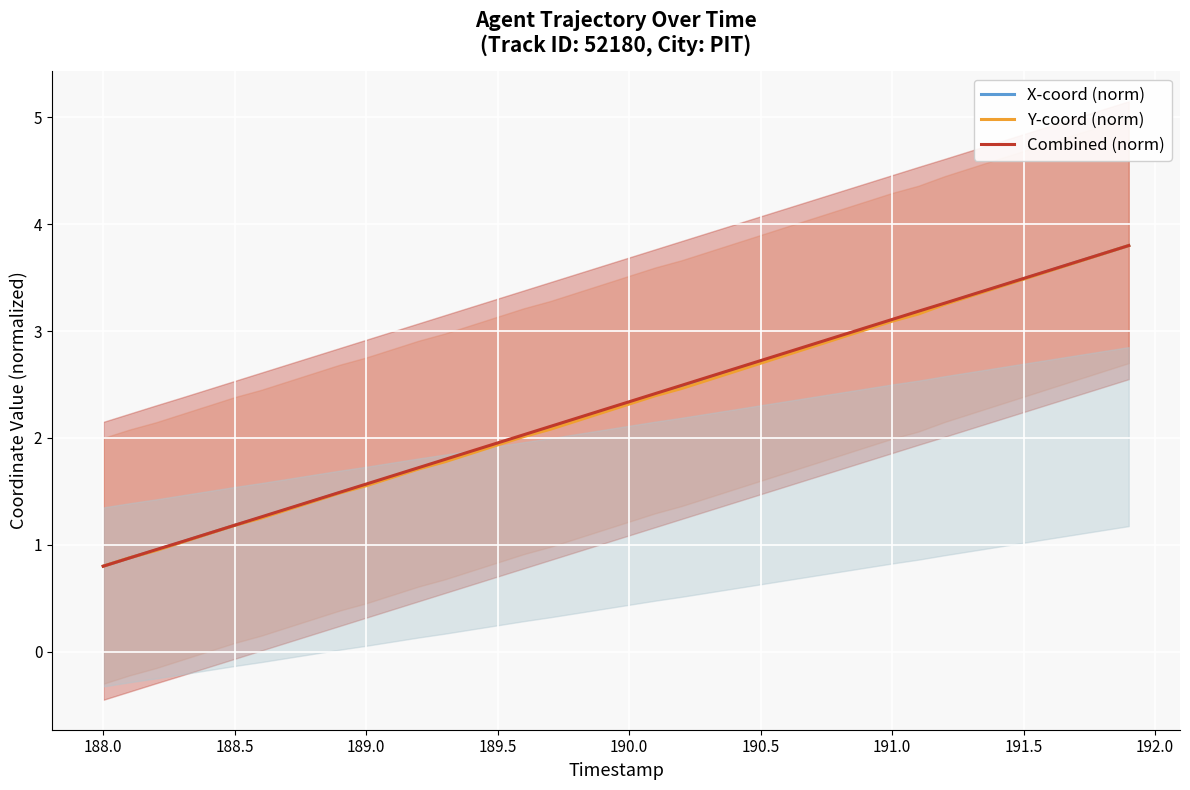

True or false: Combined (norm) has more than 2 points higher than both neighbors.

False